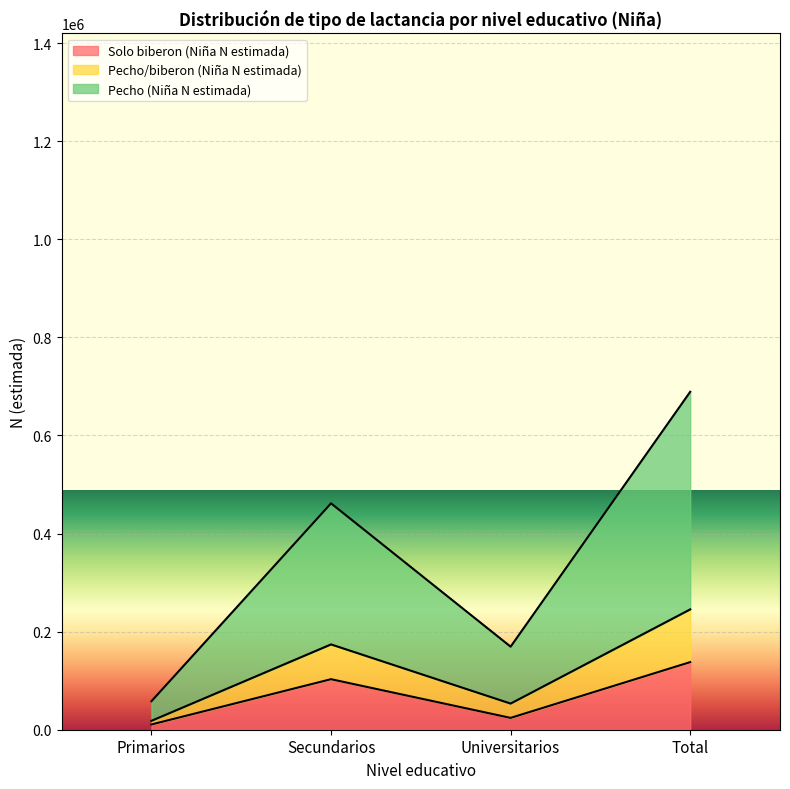

Reading right to left, what are the values for Solo biberon (Niña N estimada)?

Total=137863	Universitarios=24136	Secundarios=103051	Primarios=10677